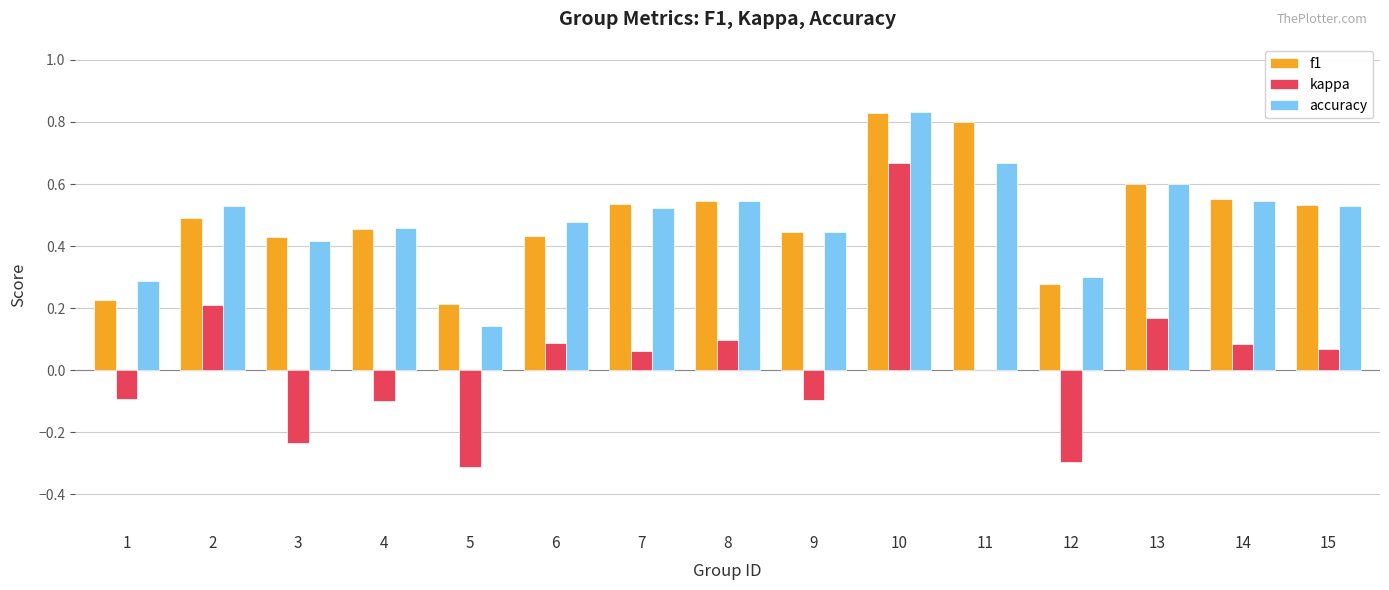

Which series changed the most between 7 and 13?

kappa